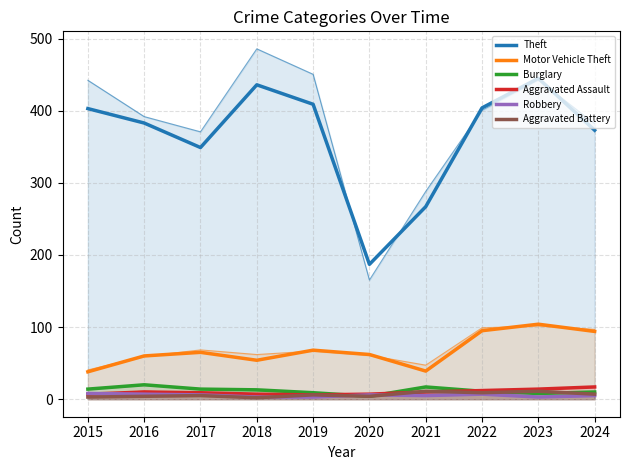

The Aggravated Battery series shows 2 at 2018. True or false?

True